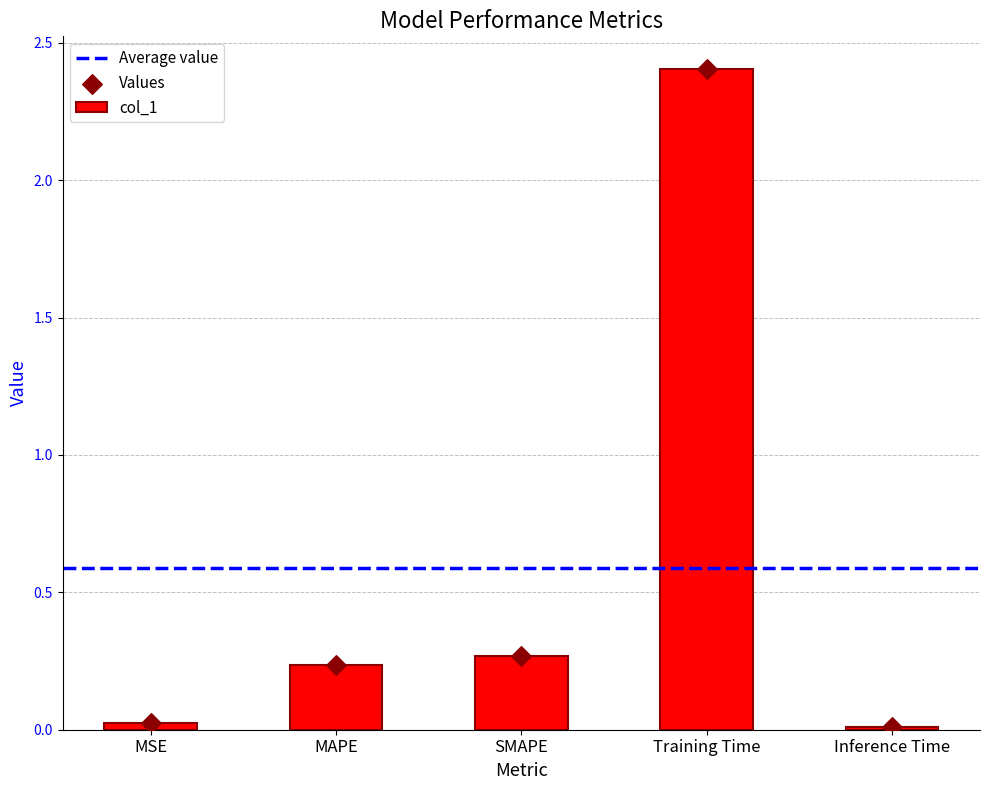

What is the change in value from MSE to SMAPE?

+0.2